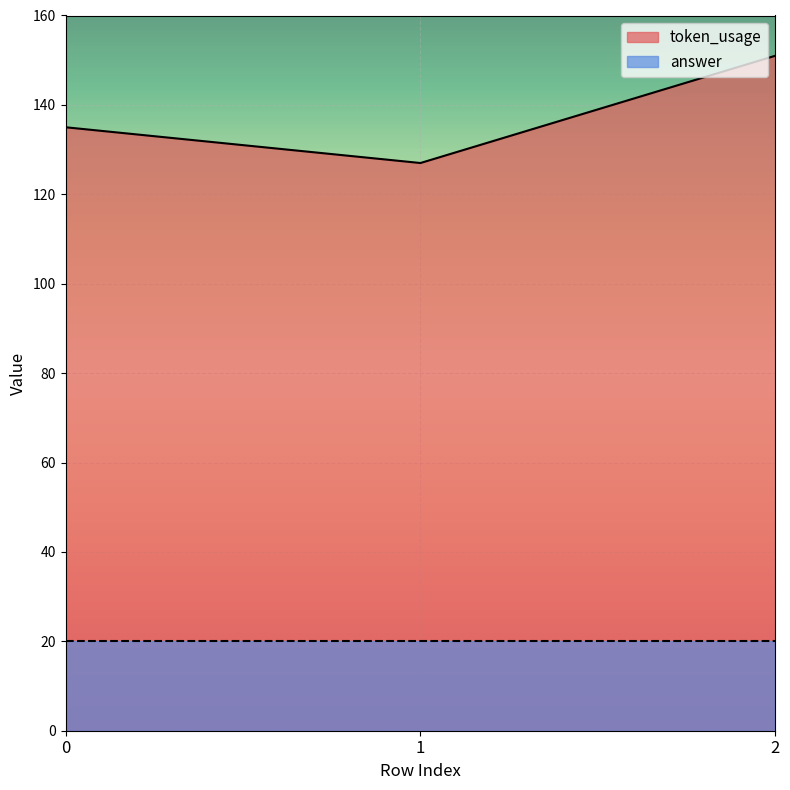

What is the difference between the values at 2 and 0?

16